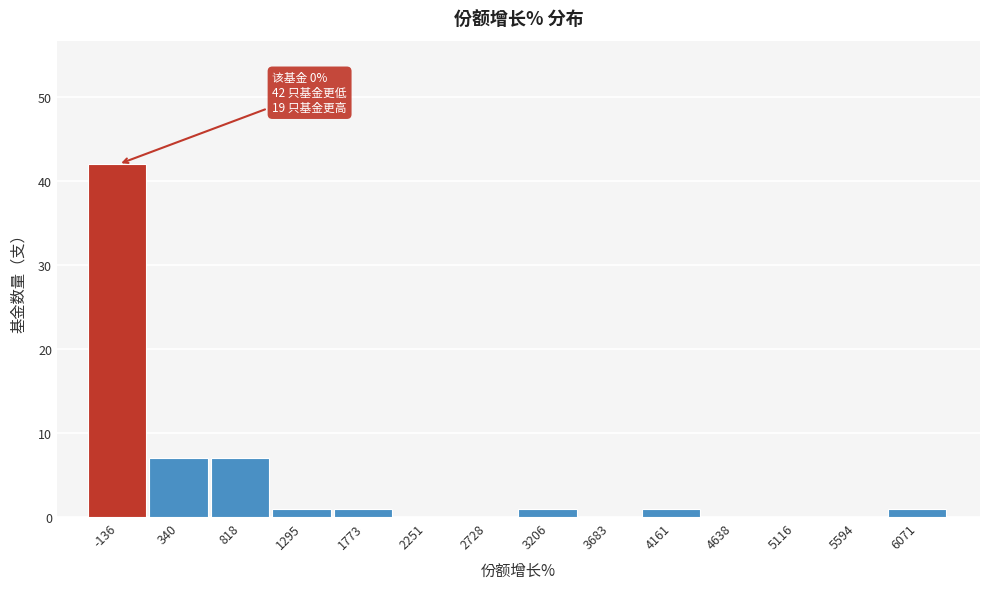

Reading left to right, what are all the values shown in this chart?

-136=42	340=7	818=7	1295=1	1773=1	2251=0	2728=0	3206=1	3683=0	4161=1	4638=0	5116=0	5594=0	6071=1